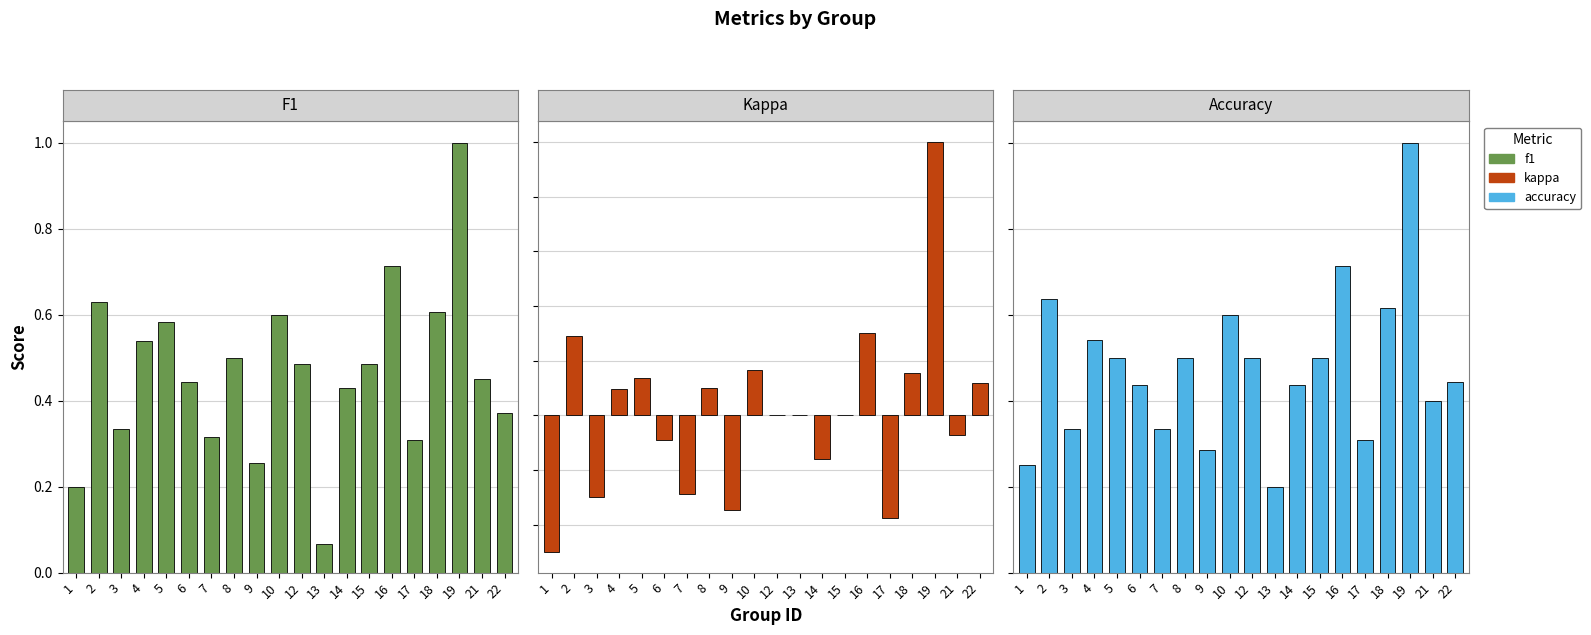

Does the chart contain stacked bars?

No